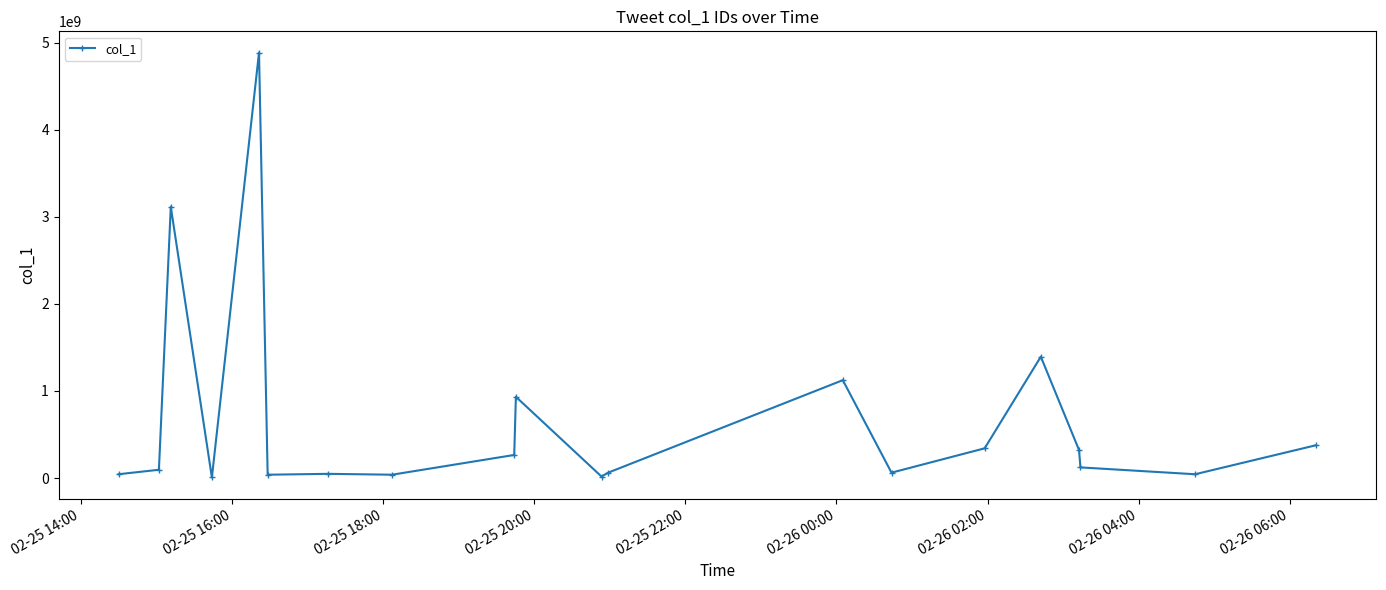

Does the chart have visible grid lines?

No